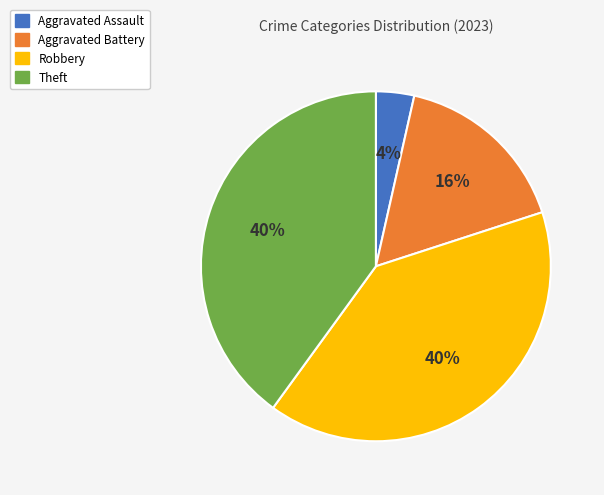

Which category has the smallest portion of the pie?

Aggravated Assault